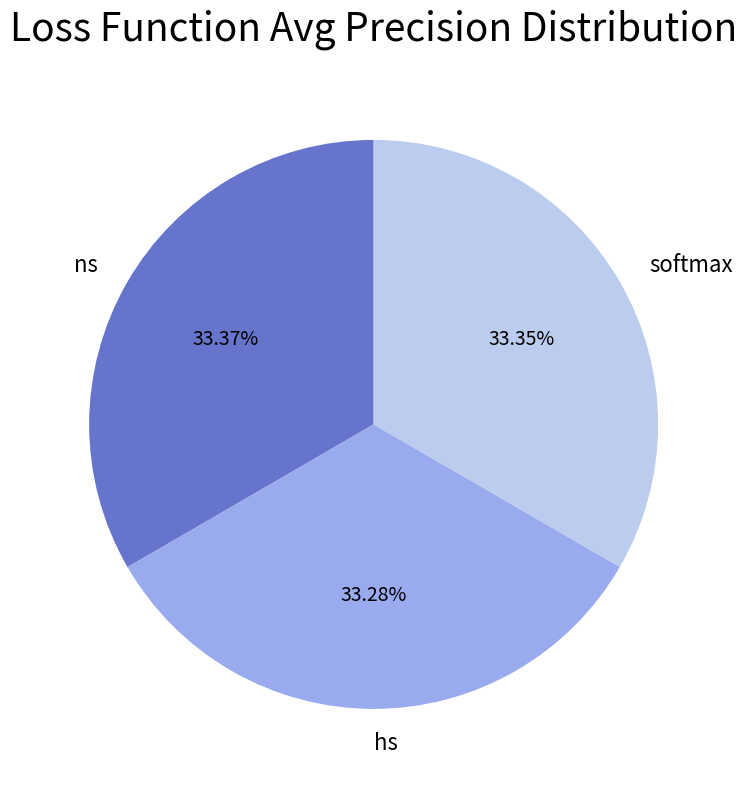

Do softmax and ns together represent more than half of the pie?

Yes